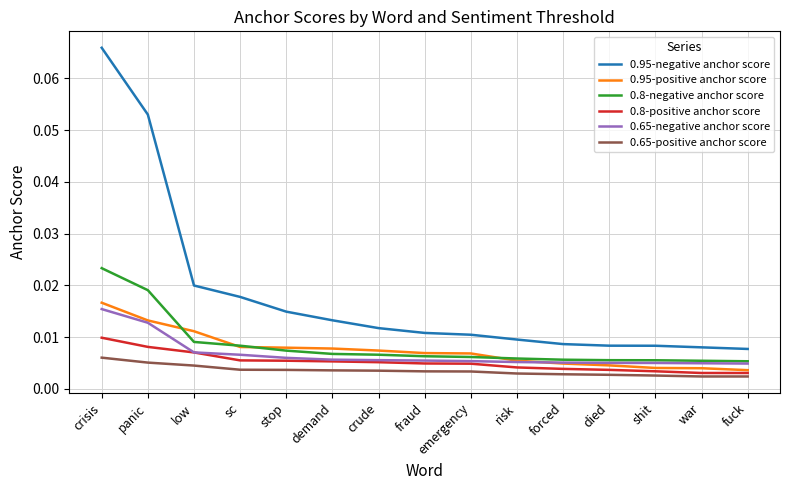

At which category is the sum across all series the highest?

crisis